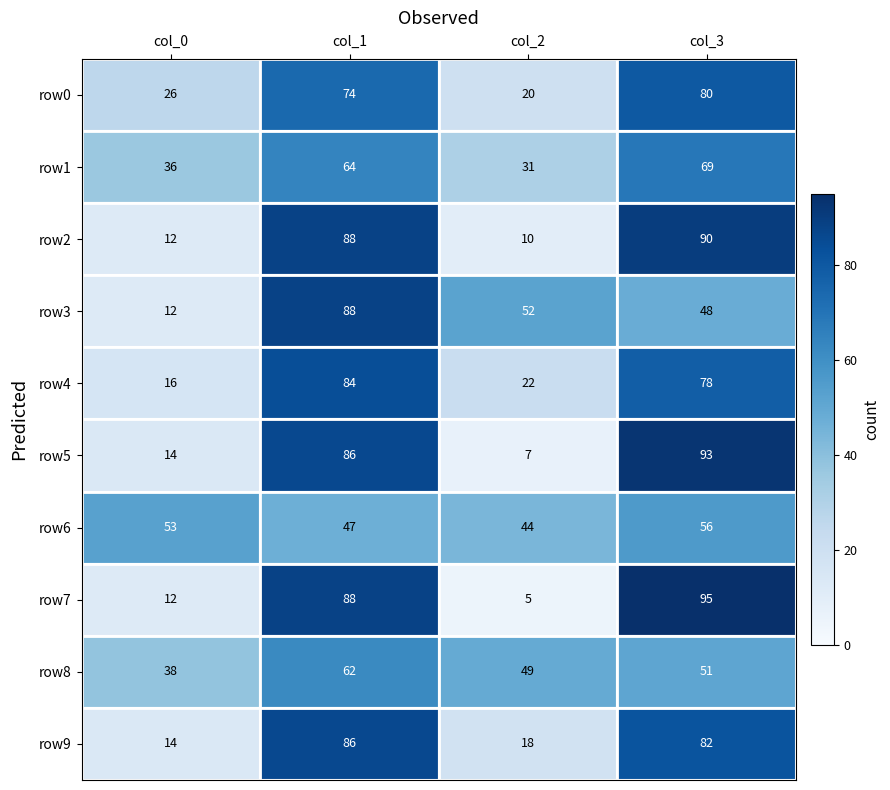

At col_3, list the series in order from largest to smallest.

row7, row5, row2, row9, row0, row4, row1, row6, row8, row3